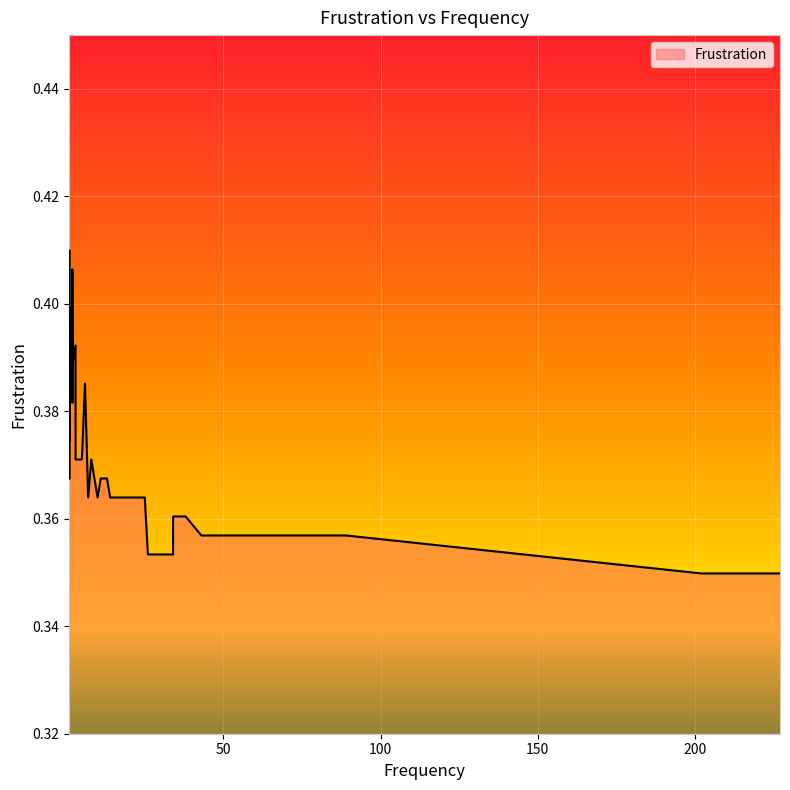

Does the chart display data point markers on the line(s)?

No